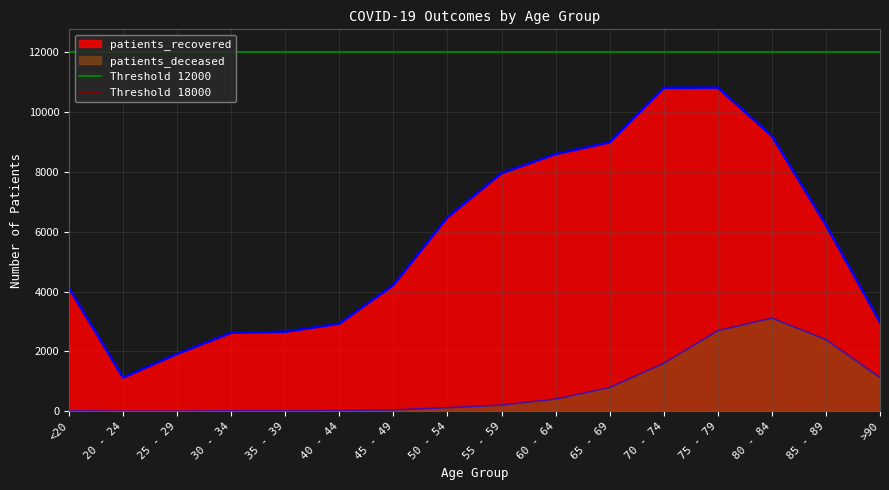

What is the average value of the Threshold 18000 series?

18000